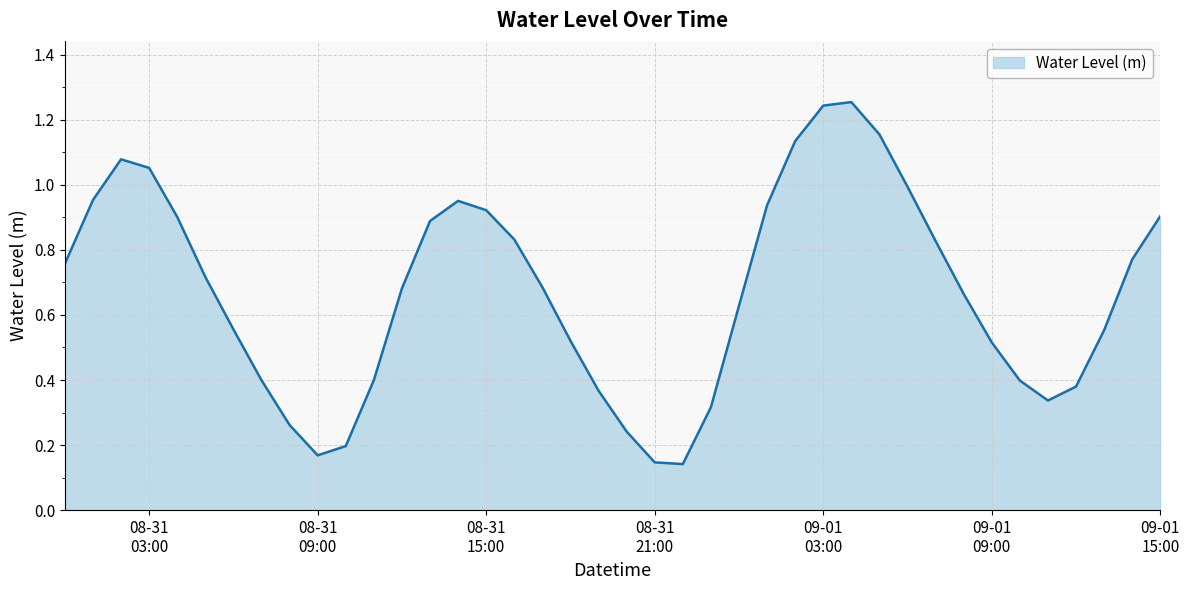

How many lines are shown in the chart?

1